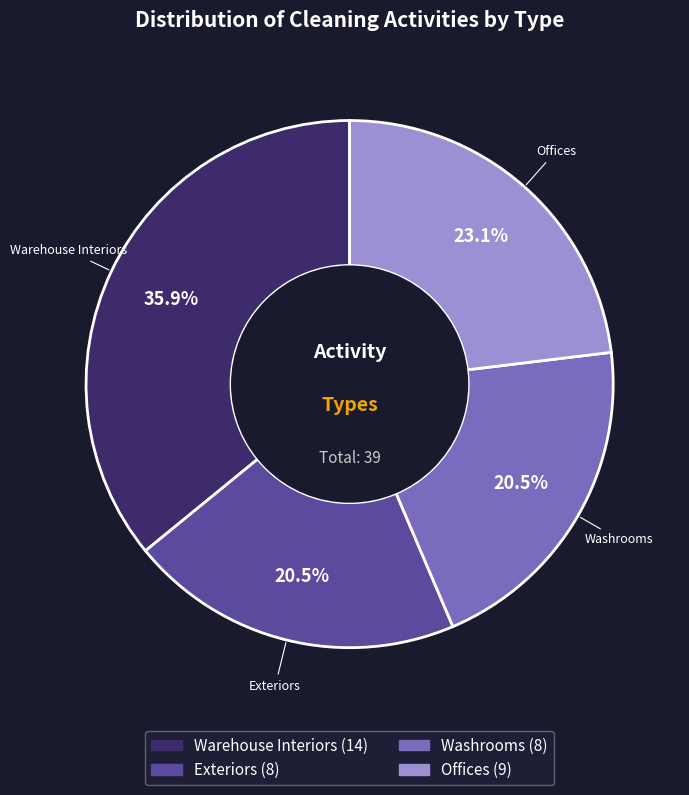

Is it true that Offices is 11% of the pie?

False